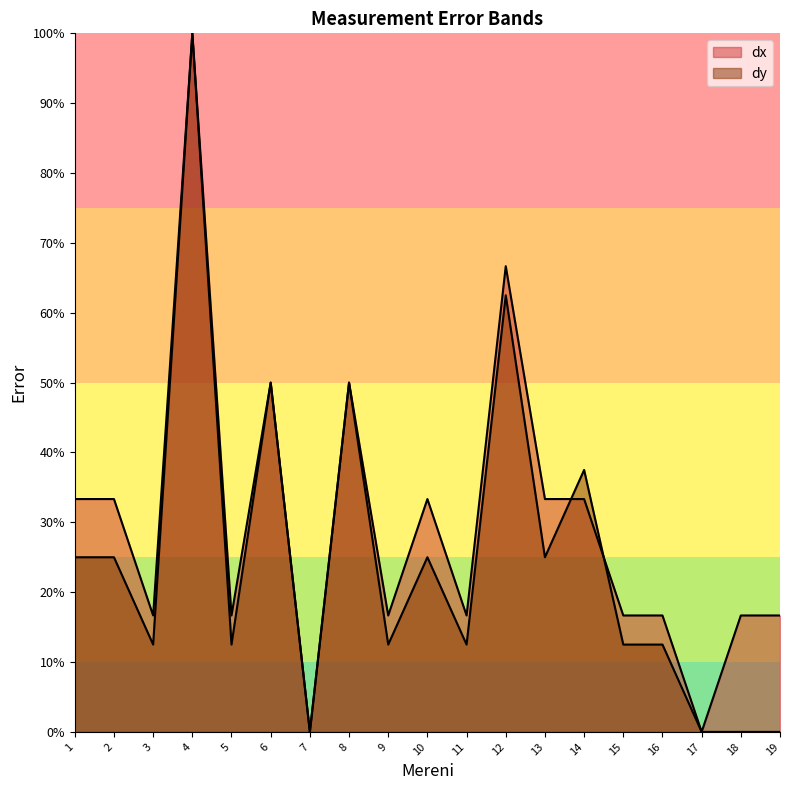

Which series changed the most between 14 and 19?

y